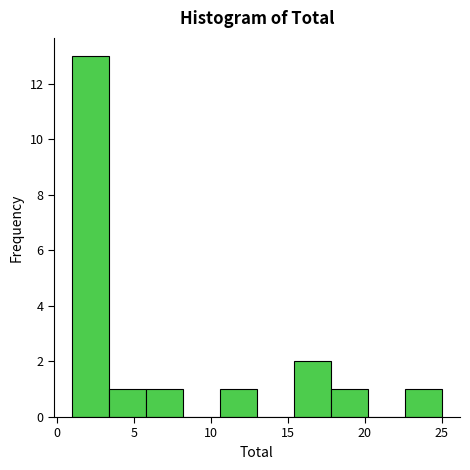

Reading left to right, transcribe this chart: for each bar, give the range it covers on the x-axis and its height. Neither the bar edges nor the heights are printed on the chart, so give them approximately, as read against the axes.

1.0 to 3.4: 13
3.4 to 5.8: 1
5.8 to 8.2: 1
8.2 to 10.6: 0
10.6 to 13.0: 1
13.0 to 15.4: 0
15.4 to 17.8: 2
17.8 to 20.2: 1
20.2 to 22.6: 0
22.6 to 25.0: 1